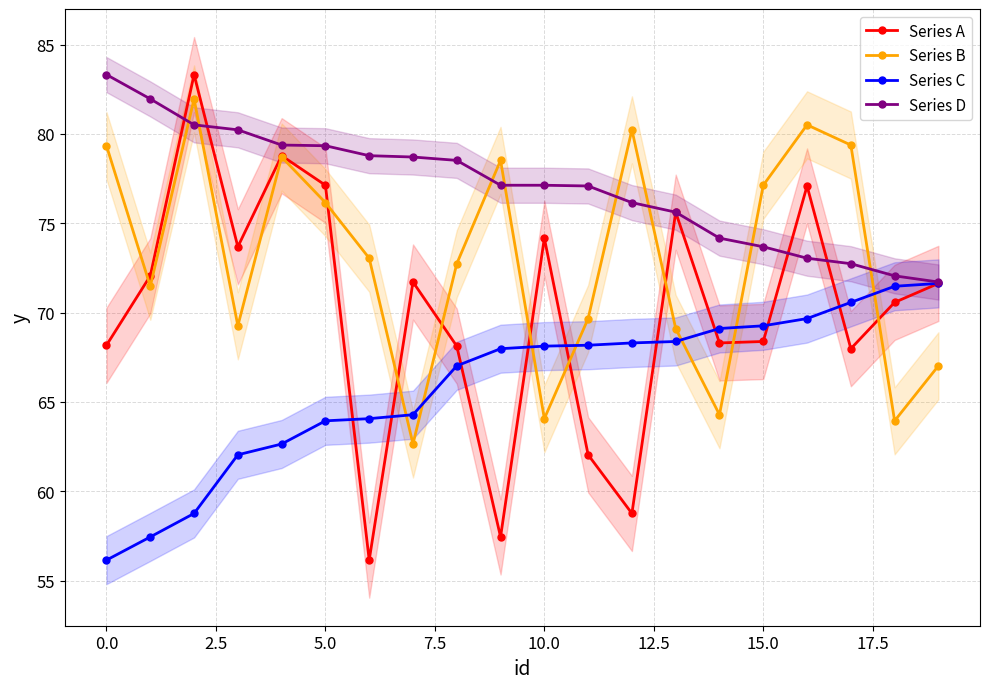

Reading left to right, what are all the values shown in this chart?

Series A: 68.2	72.1	83.3	73.7	78.8	77.1	56.1	71.7	68.1	57.4	74.2	62.0	58.8	75.6	68.3	68.4	77.1	68.0	70.6	71.6
Series B: 79.3	71.5	82.0	69.3	78.7	76.2	73.0	62.6	72.7	78.5	64.1	69.7	80.2	69.1	64.3	77.1	80.5	79.4	63.9	67.0
Series C: 56.1	57.4	58.8	62.0	62.6	63.9	64.1	64.3	67.0	68.0	68.1	68.2	68.3	68.4	69.1	69.3	69.7	70.6	71.5	71.6
Series D: 83.3	82.0	80.5	80.2	79.4	79.3	78.8	78.7	78.5	77.1	77.1	77.1	76.2	75.6	74.2	73.7	73.0	72.7	72.1	71.7